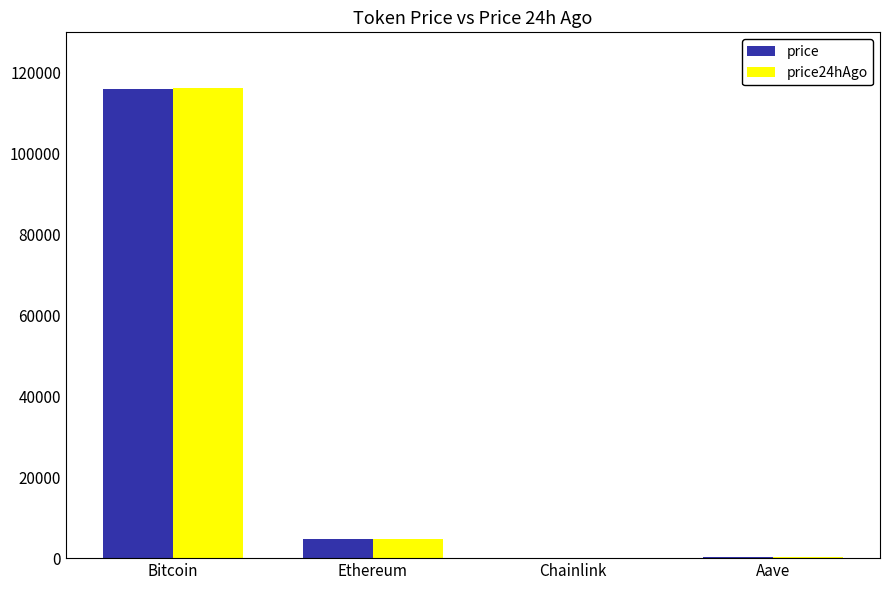

The price24hAgo series shows 116175.0 at Bitcoin. True or false?

True